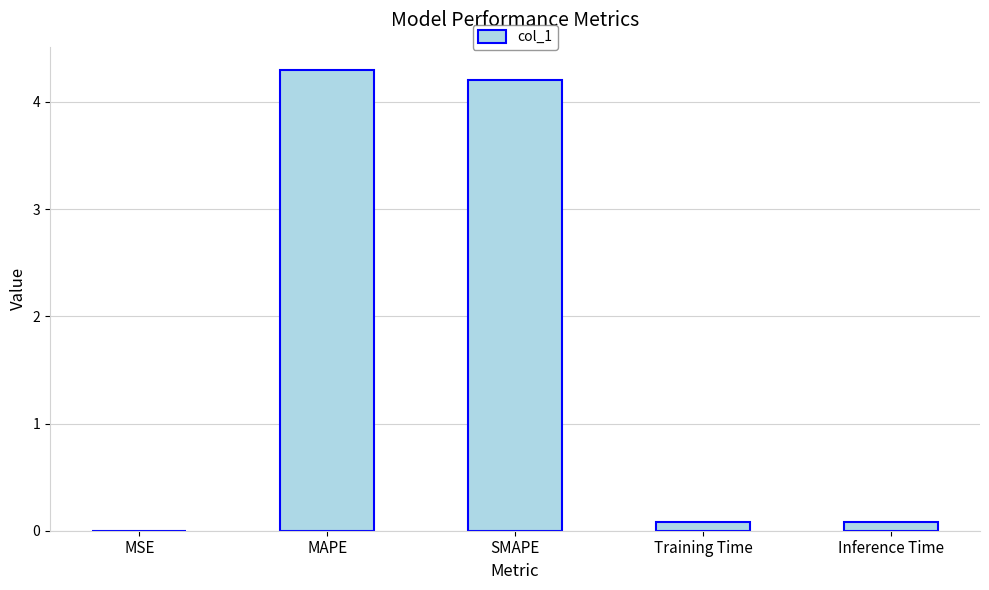

Which has a higher value, MSE or SMAPE?

SMAPE